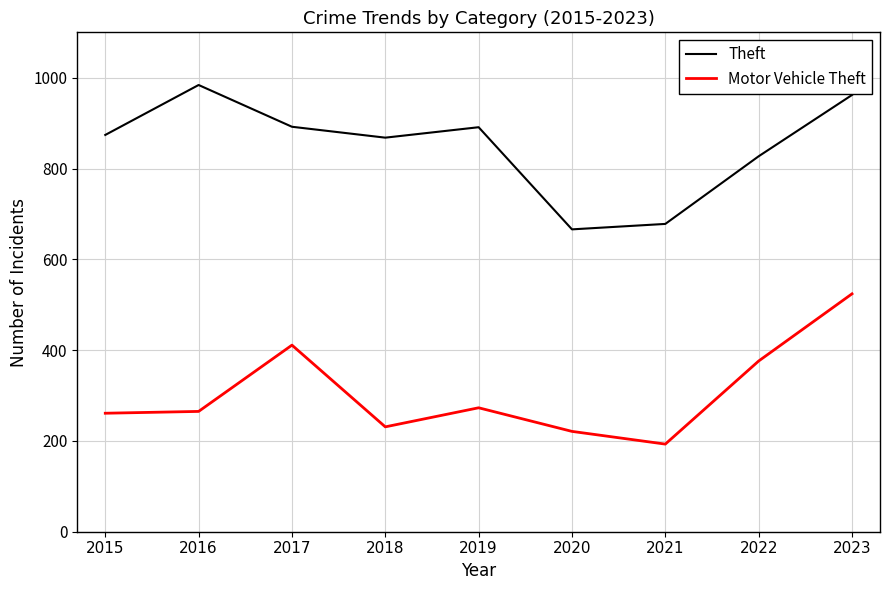

True or false: Motor Vehicle Theft and Theft cross at least once.

False